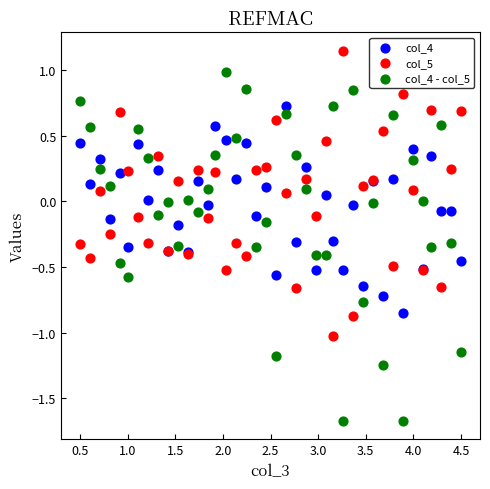

Which series contains the highest Y value?

col_5